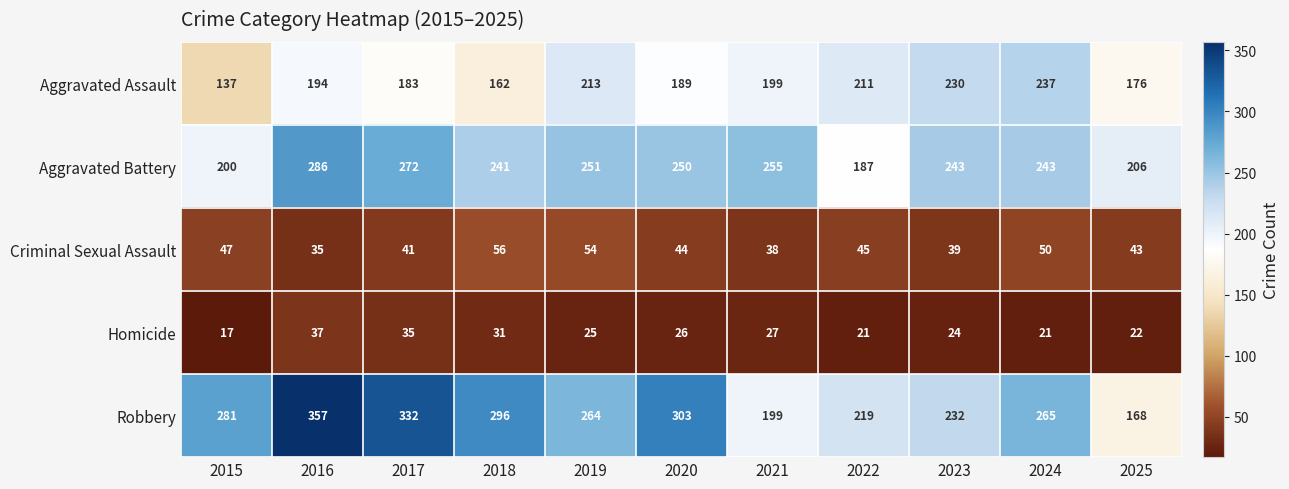

At 2019, list the series in order from largest to smallest.

Robbery, Aggravated Battery, Aggravated Assault, Criminal Sexual Assault, Homicide